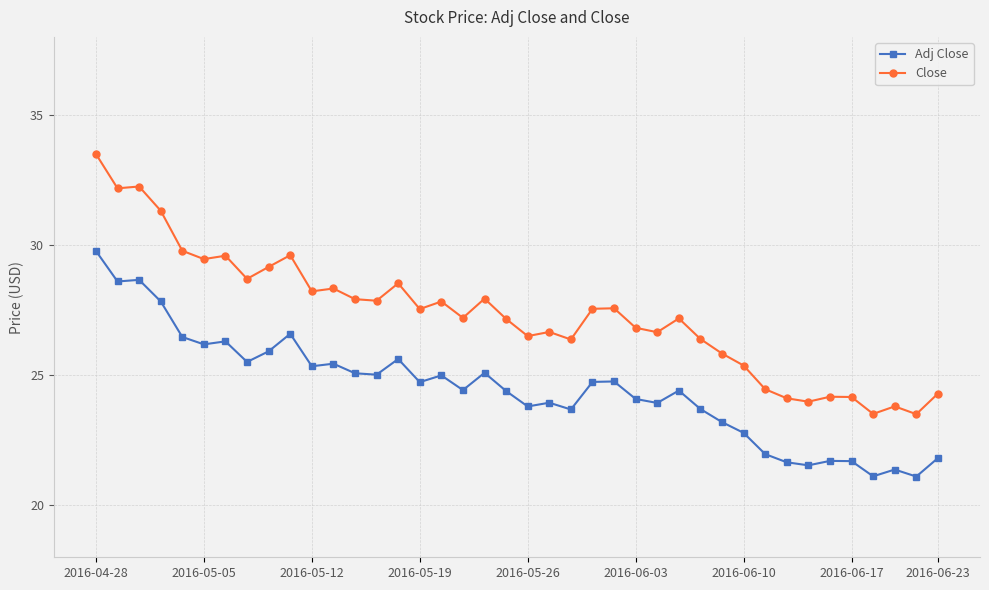

Which series has the largest total across all categories?

Close